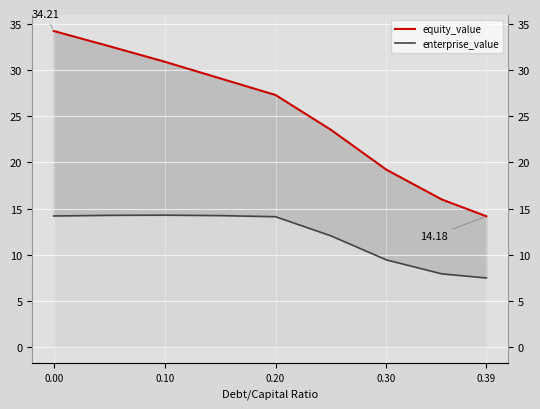

True or false: enterprise_value and equity_value cross at least once.

False